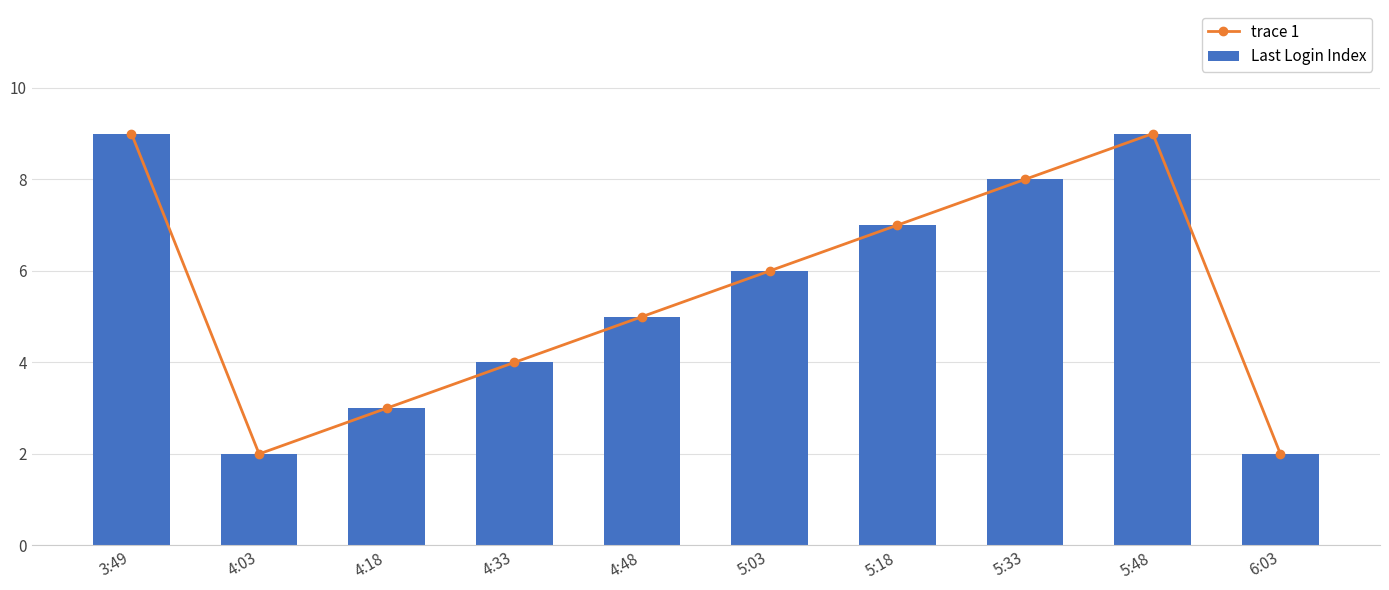

Which category has the lowest value across all series?

4:03